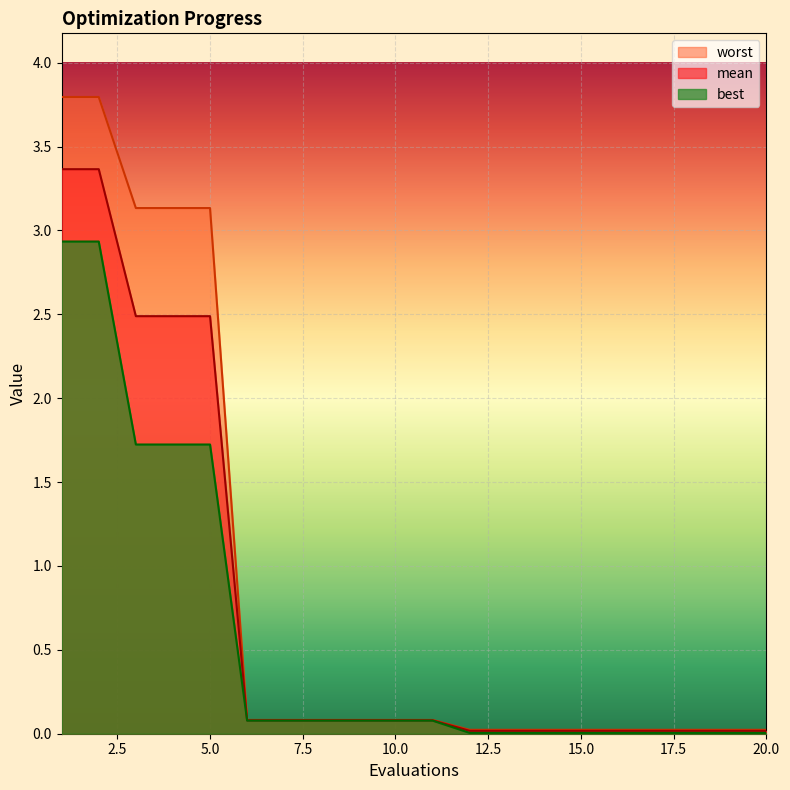

What is the difference between the maximum and minimum values in the worst series?

3.8